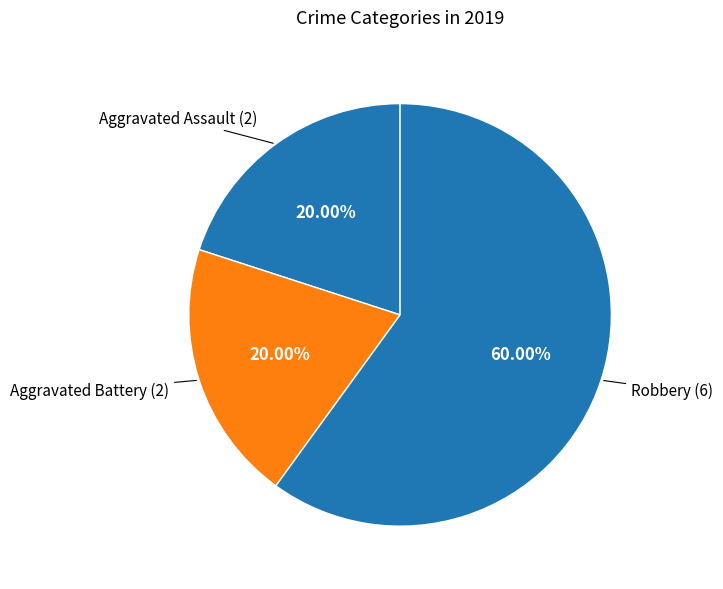

What is the largest slice in the pie chart?

Robbery